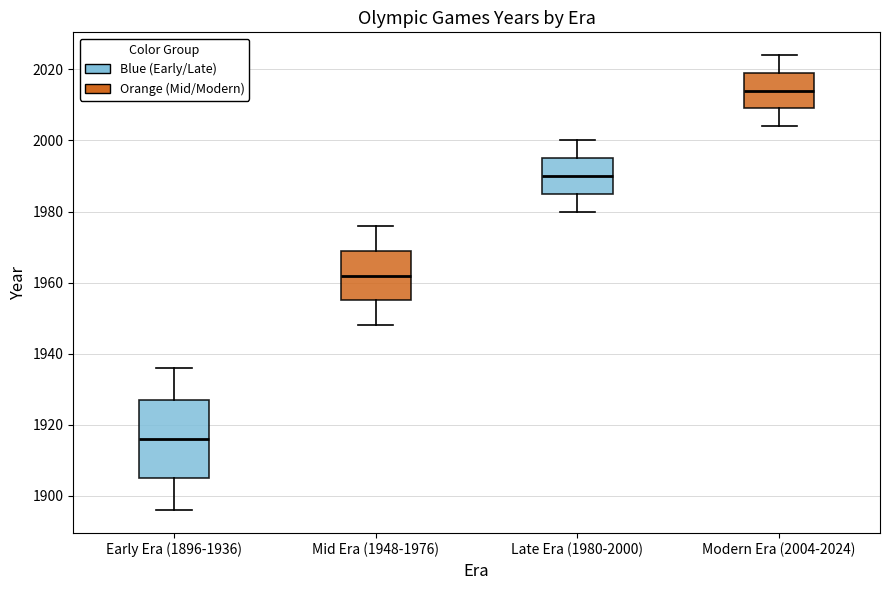

Which box has the lowest median line?

Early Era (1896-1936)